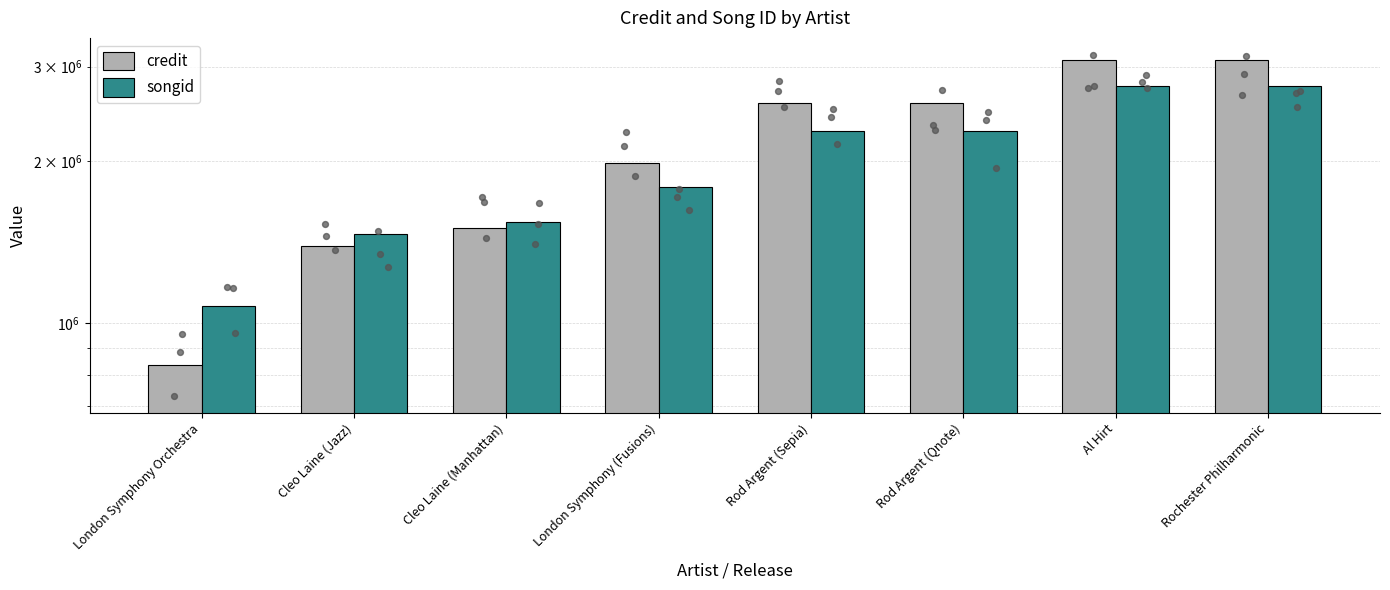

At how many categories does at least one series exceed 2445026?

4